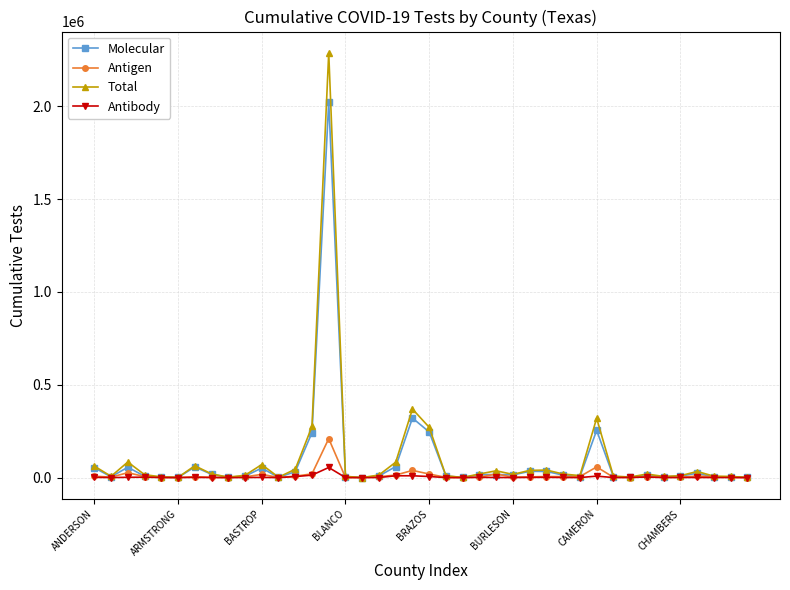

How many series are shown in this chart?

4